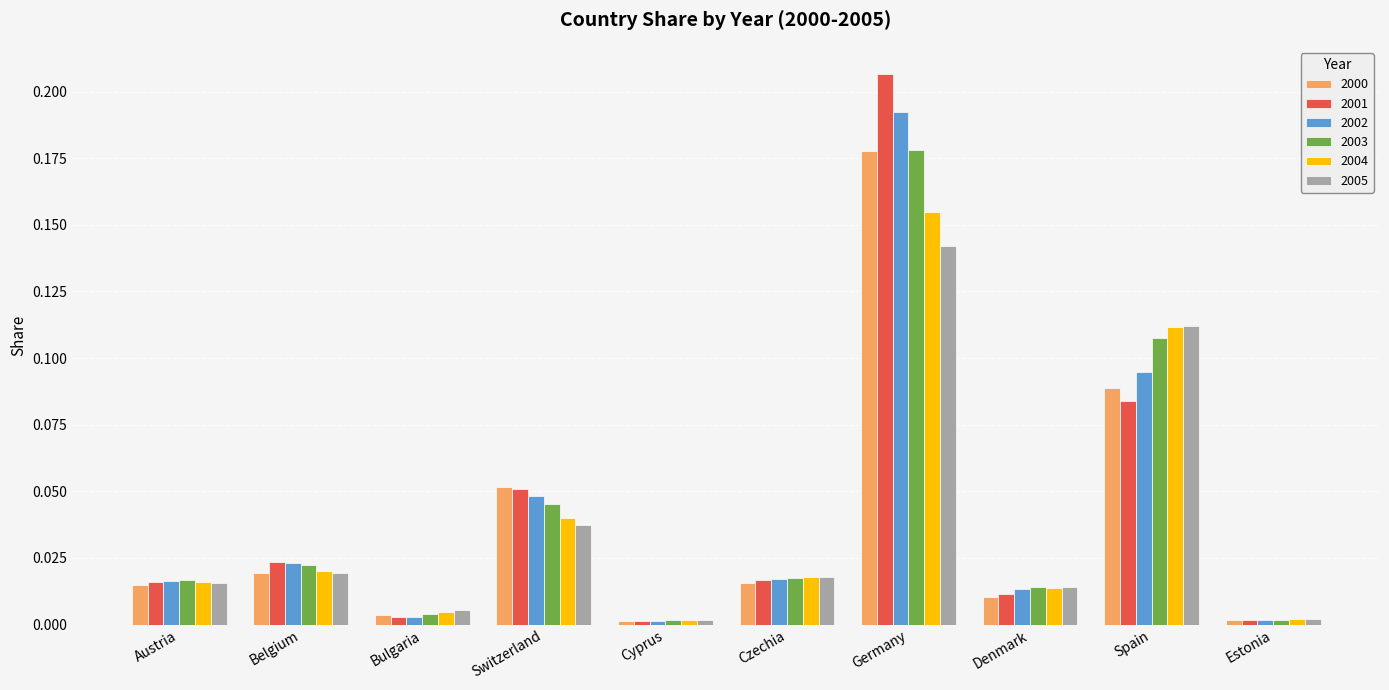

Which category has the highest value across all series?

Germany